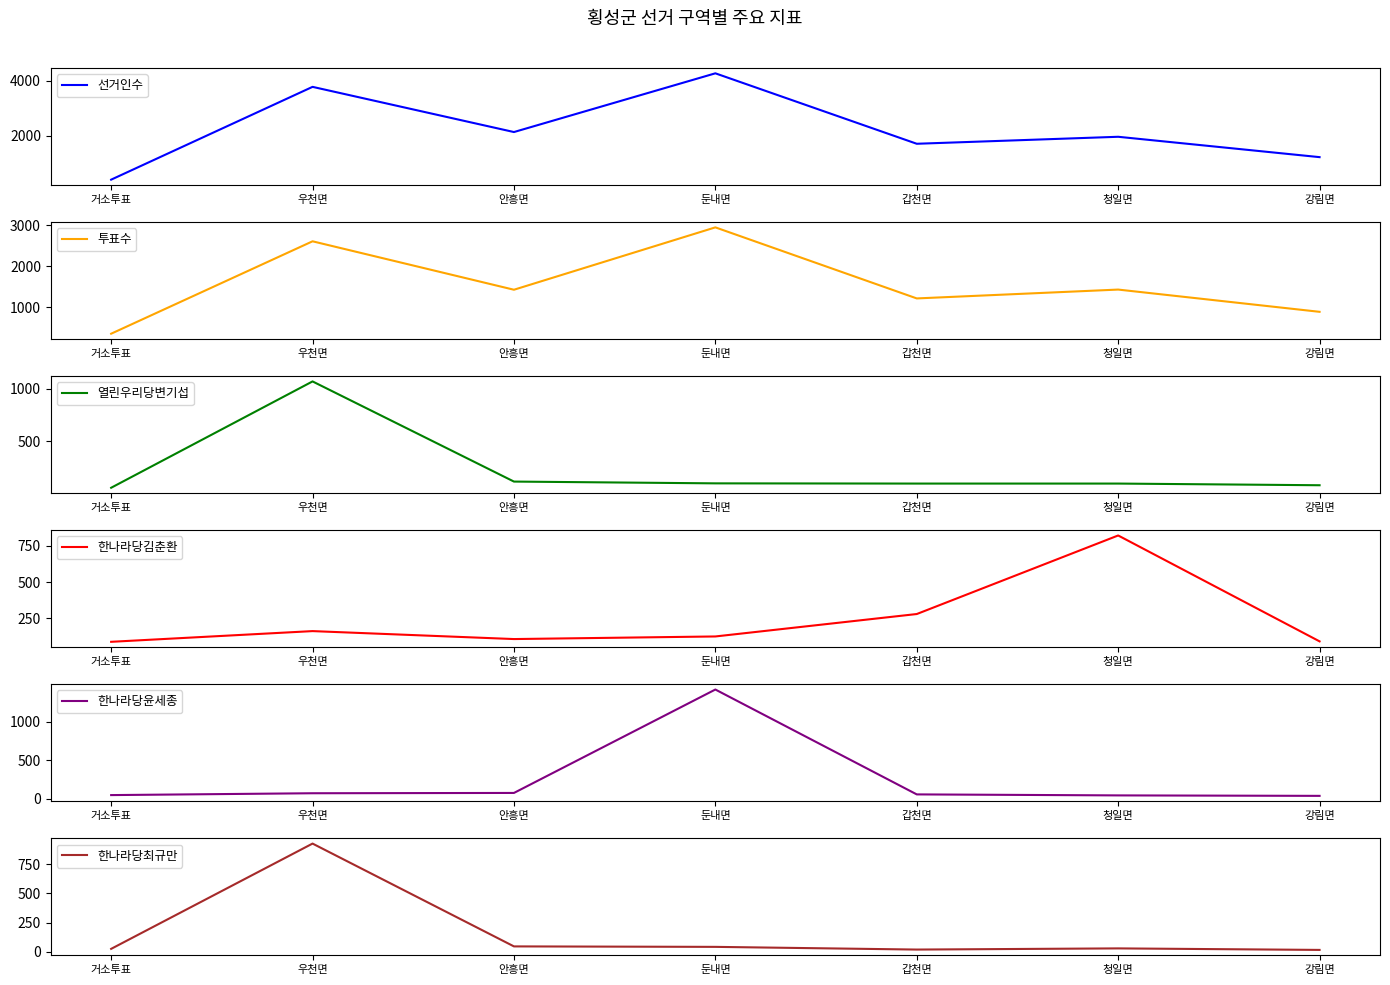

Which series ends up on top after the final intersection of 한나라당김춘환 and 한나라당윤세종?

한나라당김춘환